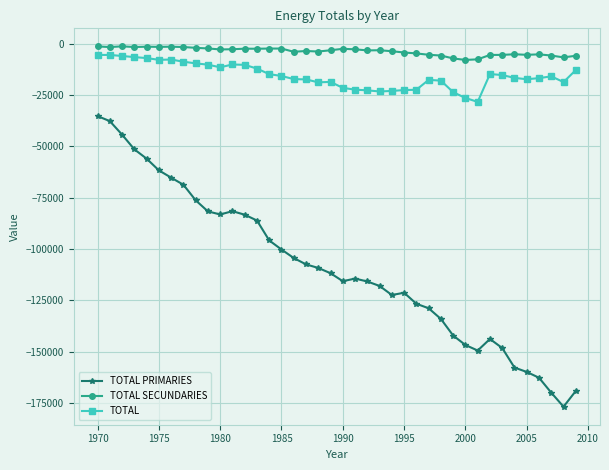

What is the difference between the second highest and second lowest values in the TOTAL PRIMARIES series?

132233.9